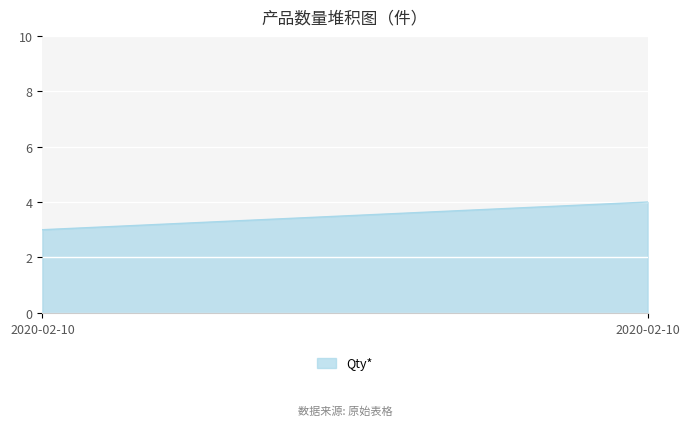

How many lines are shown in the chart?

1